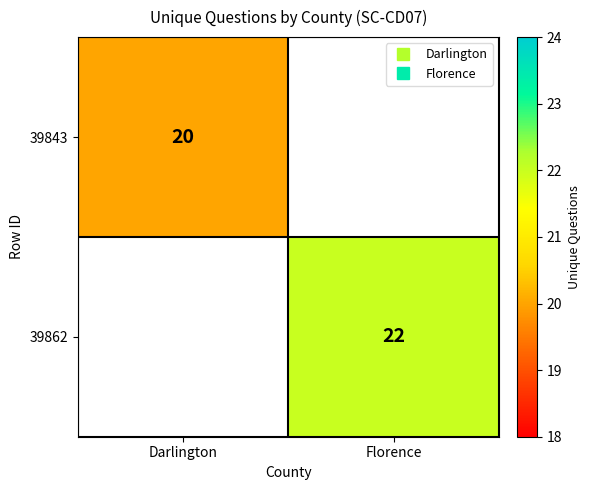

Which has a higher value, Darlington or Florence?

Florence